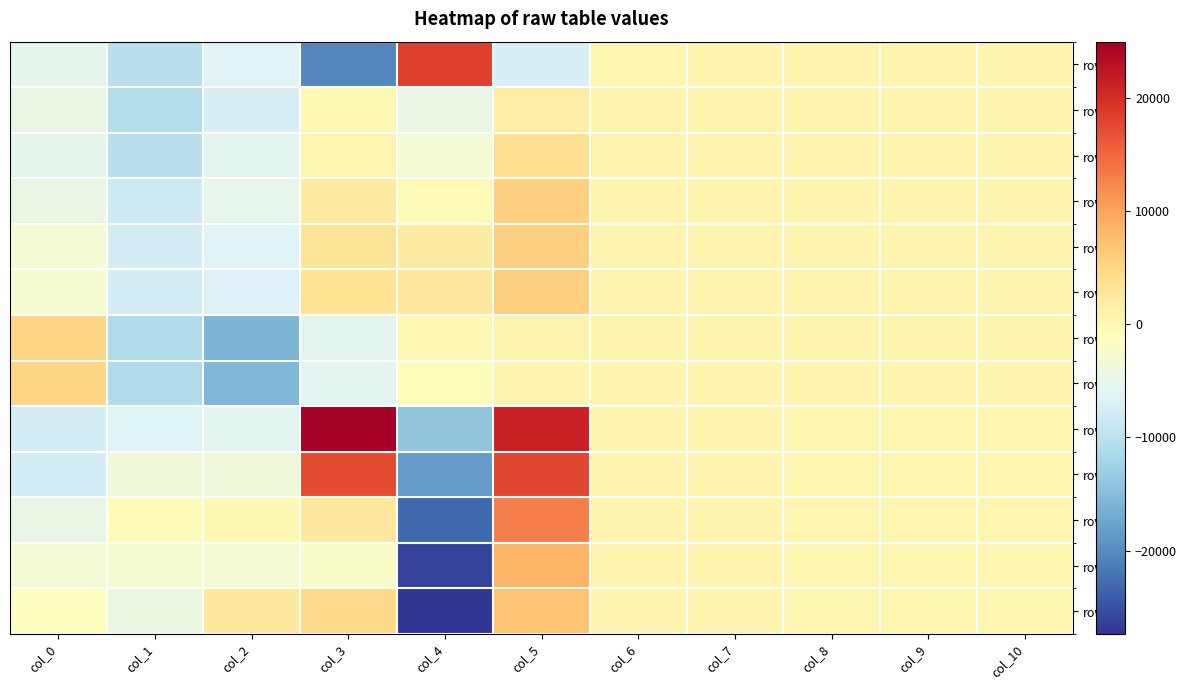

What is the total value across all series at col_7?

7133